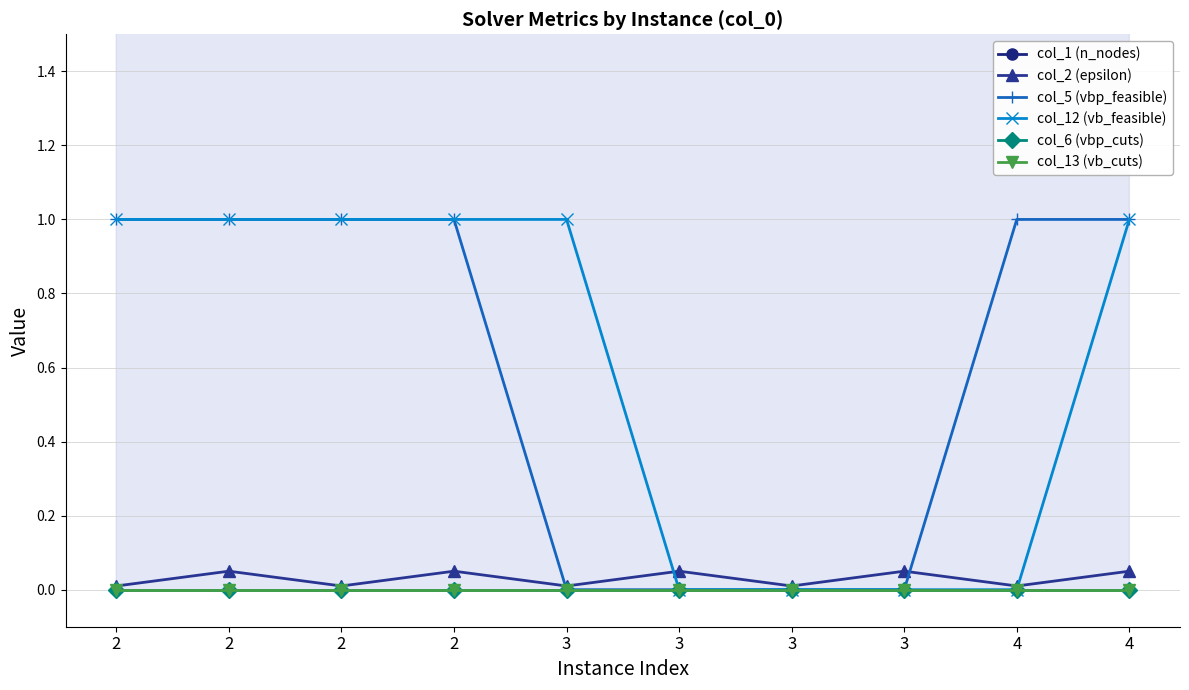

True or false: col_12 (vb_feasible) has more than 0 interior local peaks.

False